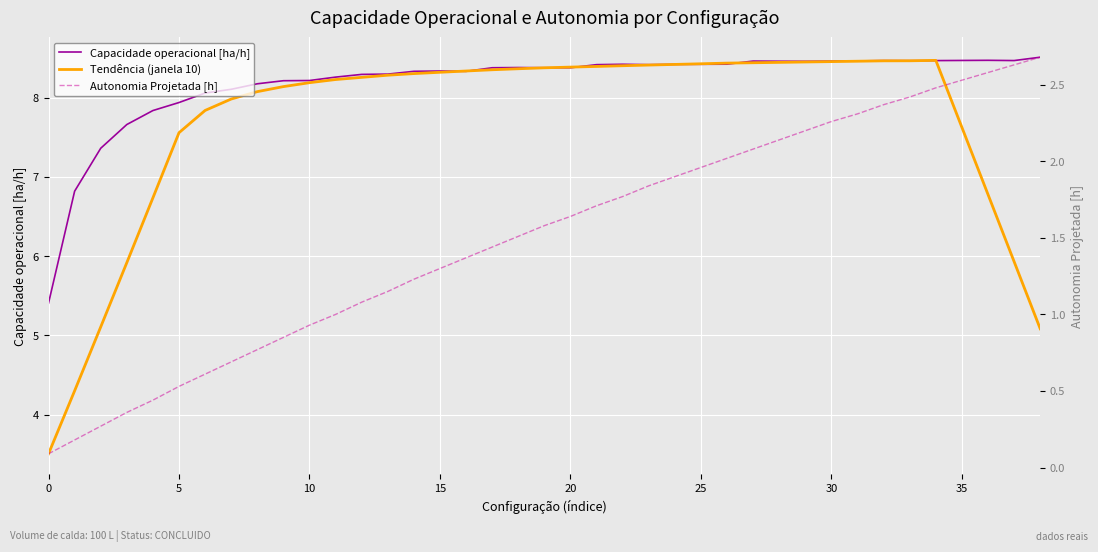

What is the total value across all series at 18?

18.3